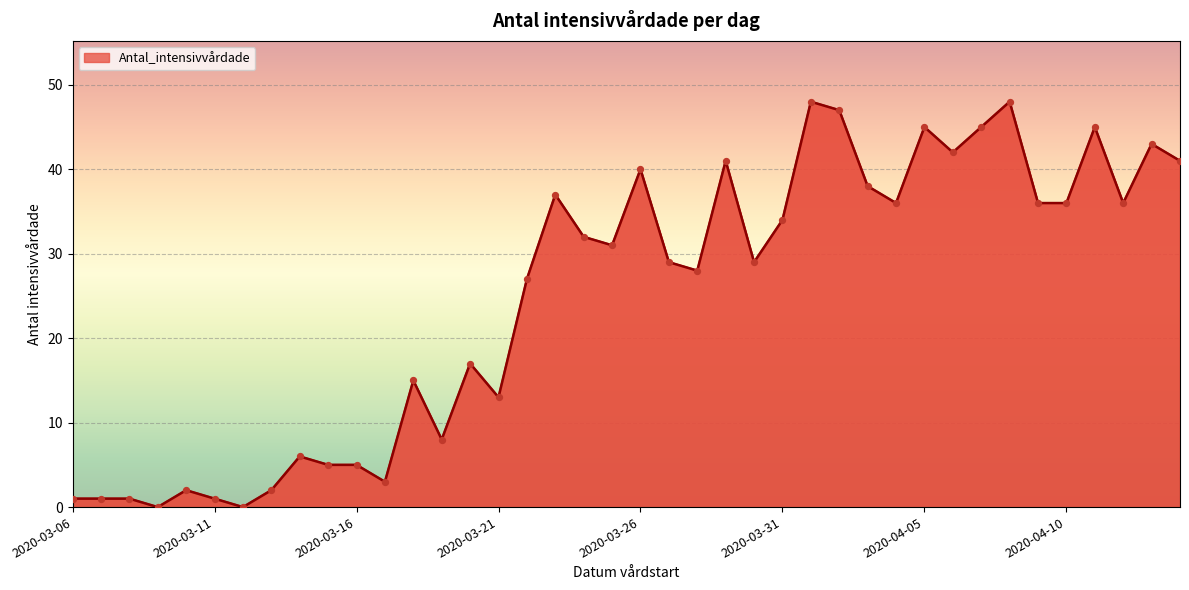

What is the greatest value displayed?

48